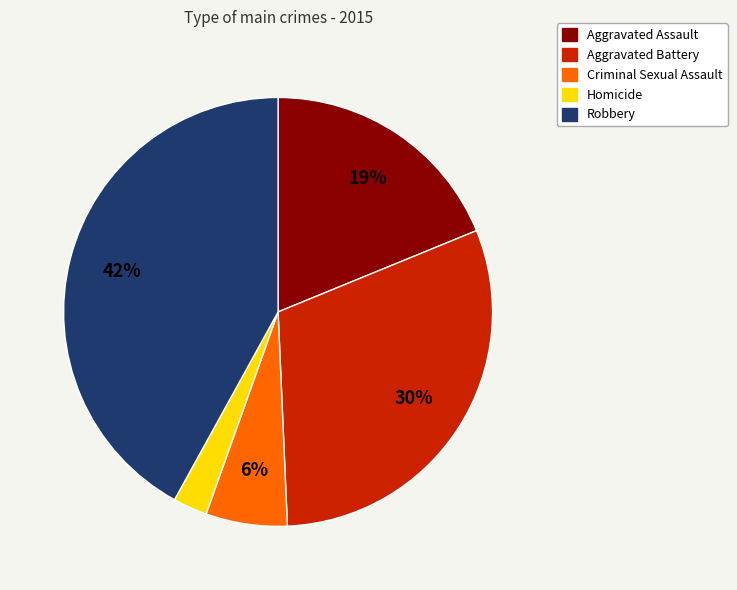

The Aggravated Battery slice represents 24% of the pie. True or false?

False